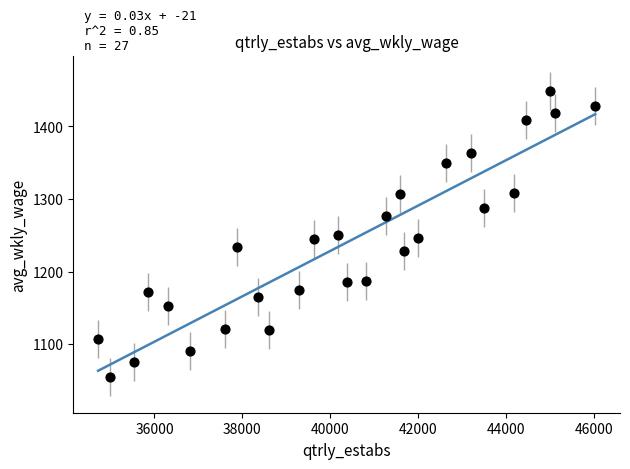

What is the range of Y values (max minus min)?

395